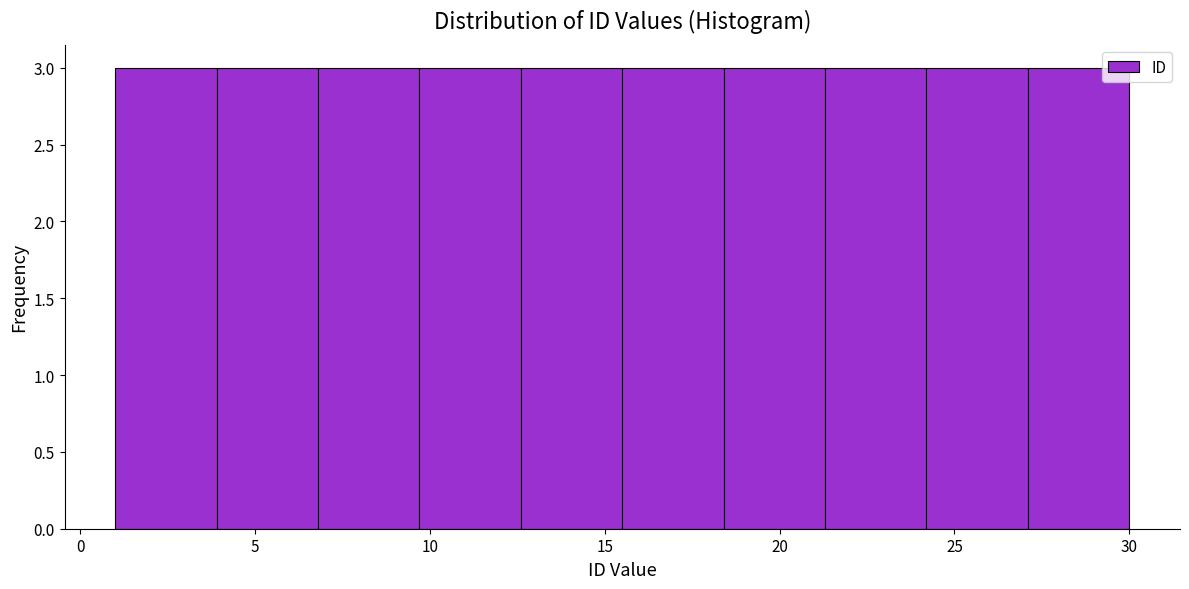

How tall is the bar that spans 3.9 to 6.8 on the x-axis? Neither the bar edges nor the heights are printed on the chart, so give them approximately, as read against the axes.

3